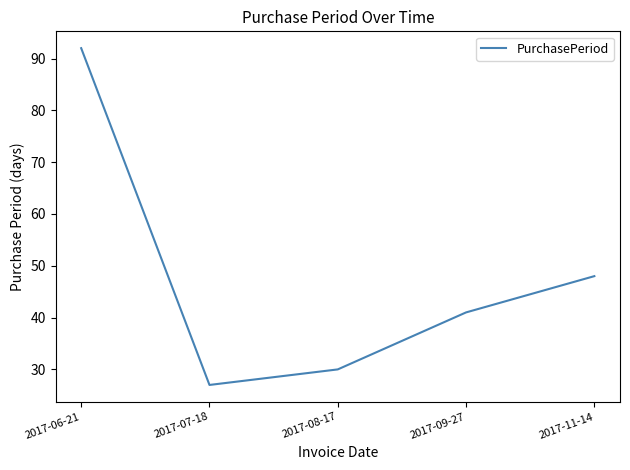

The chart shows a value of 12 at 2017-08-17. True or false?

False